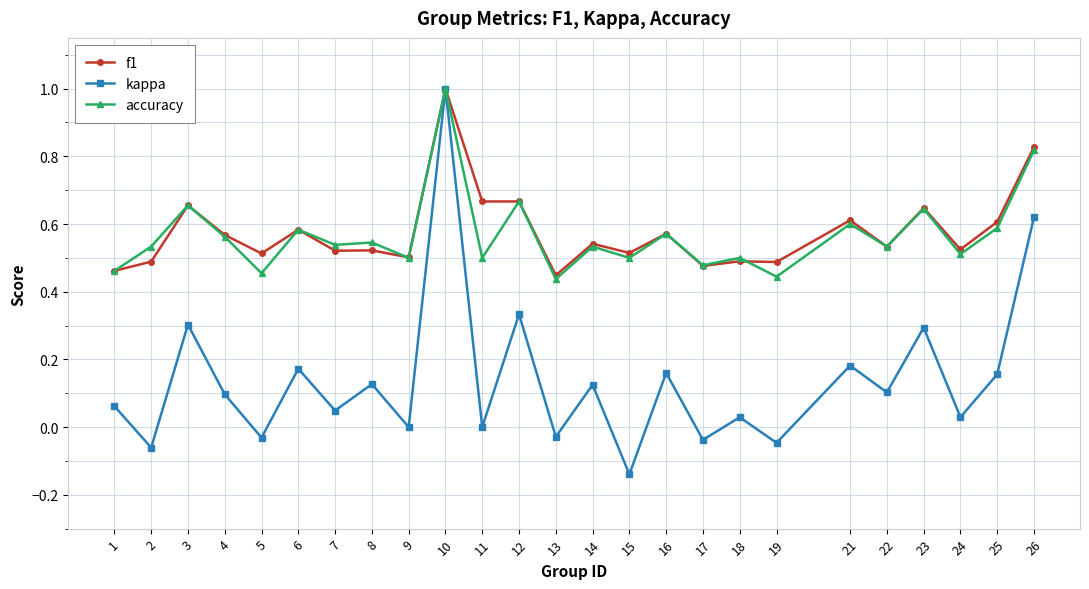

The value of accuracy at 1 is 0.7. True or false?

False